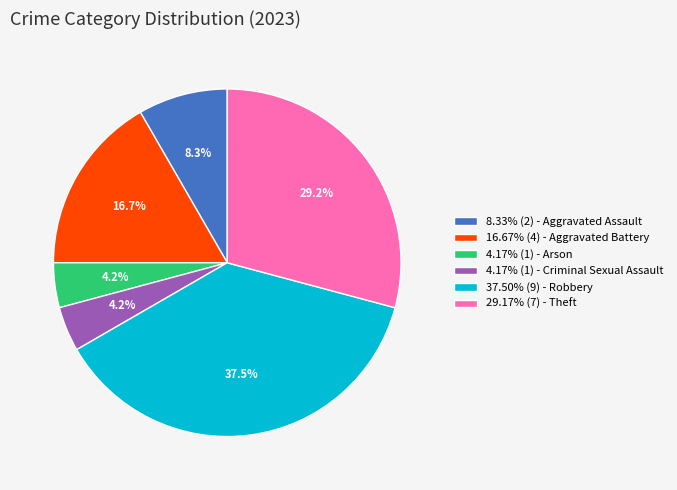

Is there a majority slice in this chart?

No